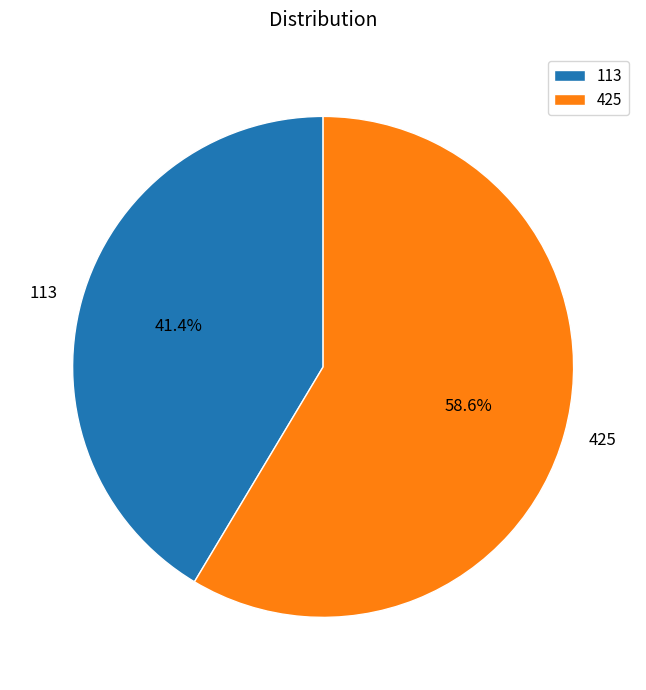

Is it true that 113 is 36% of the pie?

False